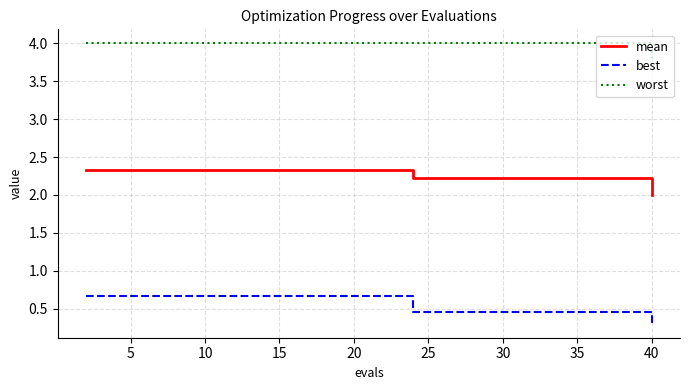

Which series has the largest total across all categories?

worst